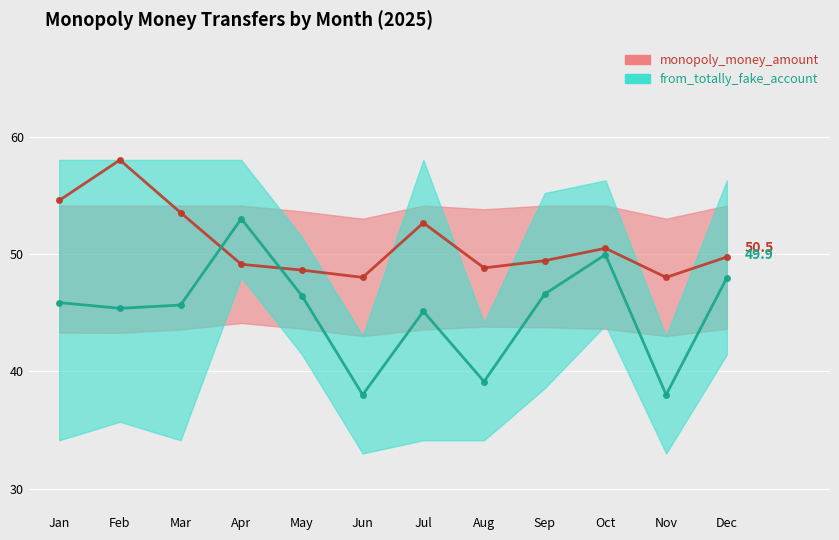

What is the value of the monopoly_money_amount point at the 2nd from the left?

58.0